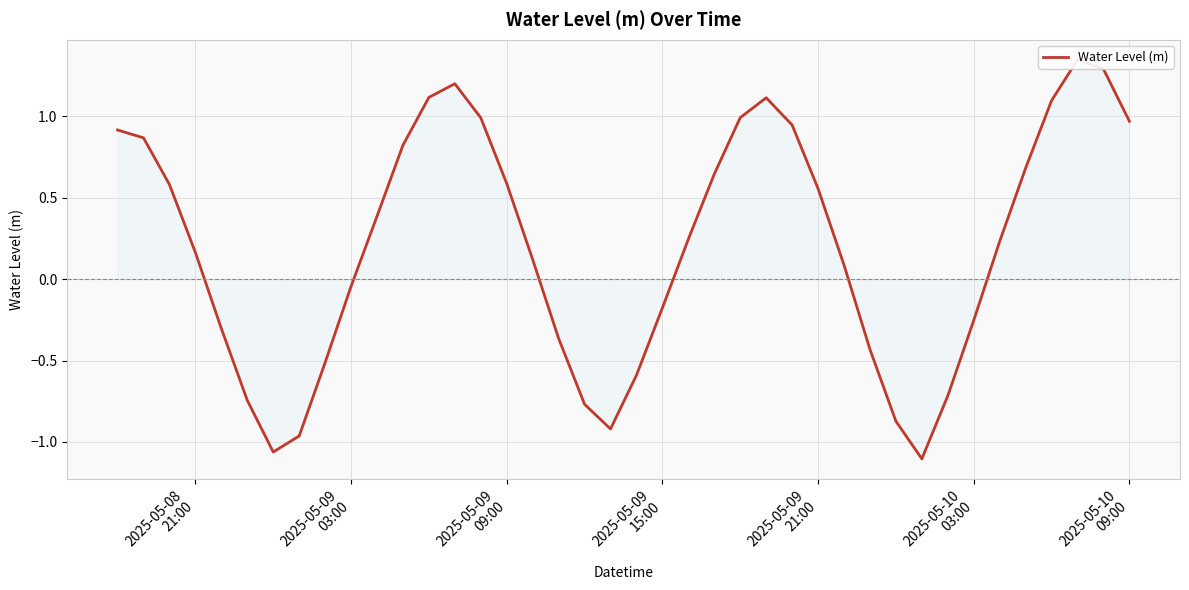

Reading left to right, what are all the values shown in this chart?

0.9	0.9	0.6	0.2	-0.3	-0.7	-1.1	-1.0	-0.5	-0.0	0.4	0.8	1.1	1.2	1.0	0.6	0.1	-0.4	-0.8	-0.9	-0.6	-0.2	0.2	0.6	1.0	1.1	0.9	0.6	0.1	-0.4	-0.9	-1.1	-0.7	-0.3	0.2	0.7	1.1	1.3	1.3	1.0